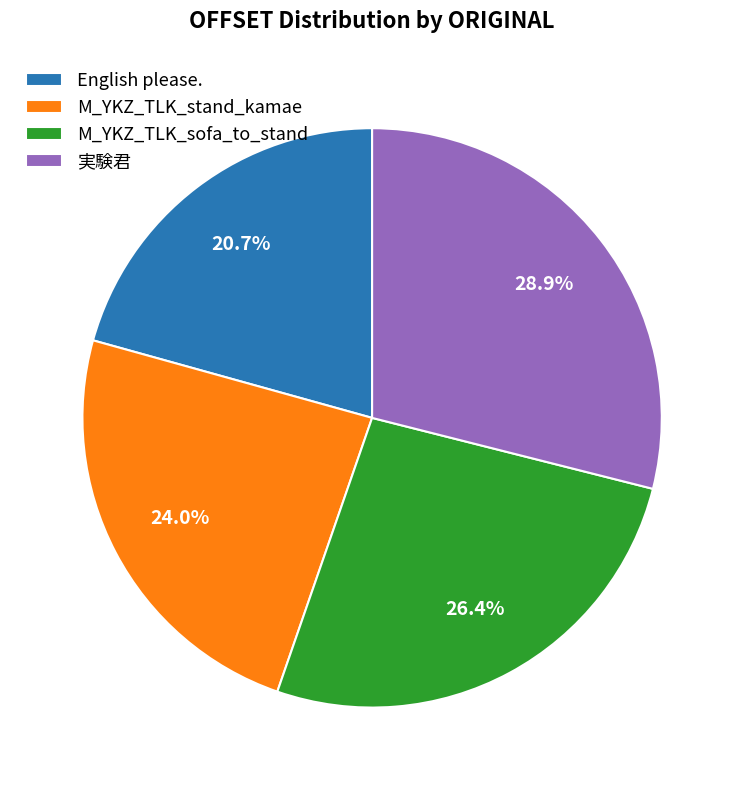

To the nearest percent, what is the difference between the English please. and M_YKZ_TLK_stand_kamae slice percentages?

3%